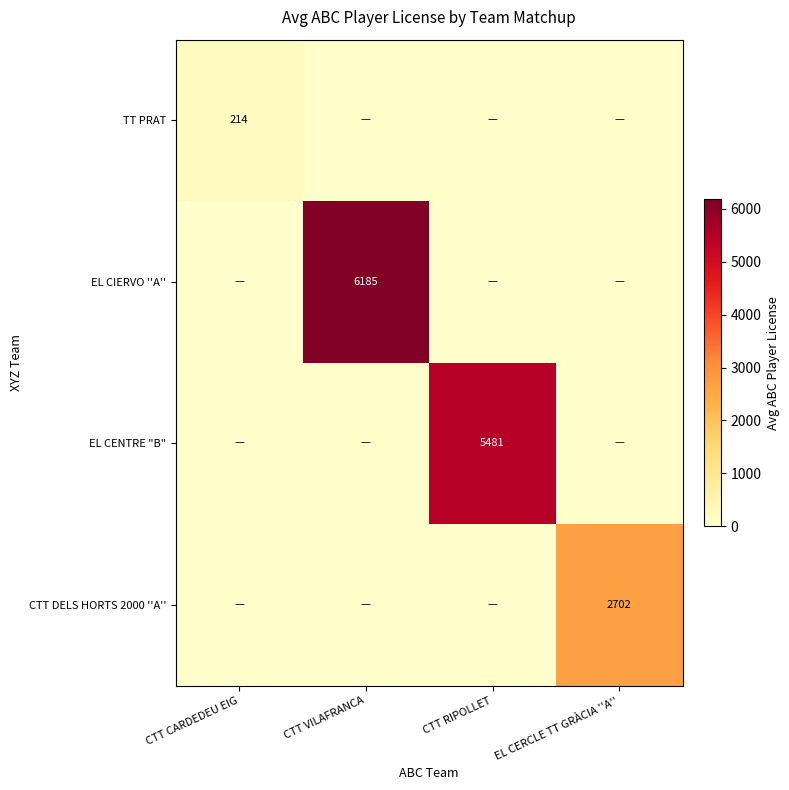

True or false: TT PRAT has a value of -85.4 at CTT RIPOLLET.

False